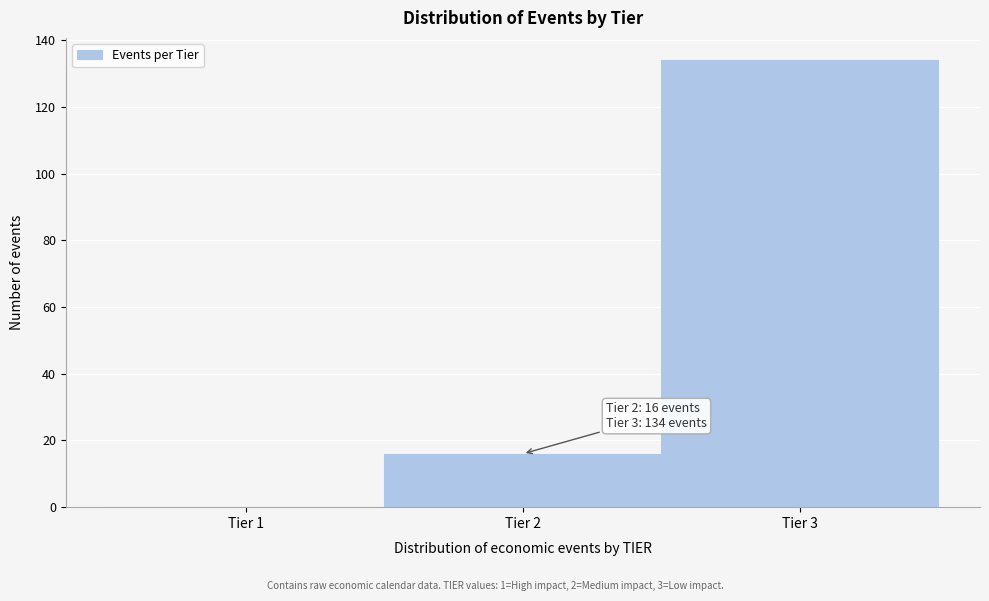

Which range on the x-axis has the tallest bar?

2.5 to 3.5